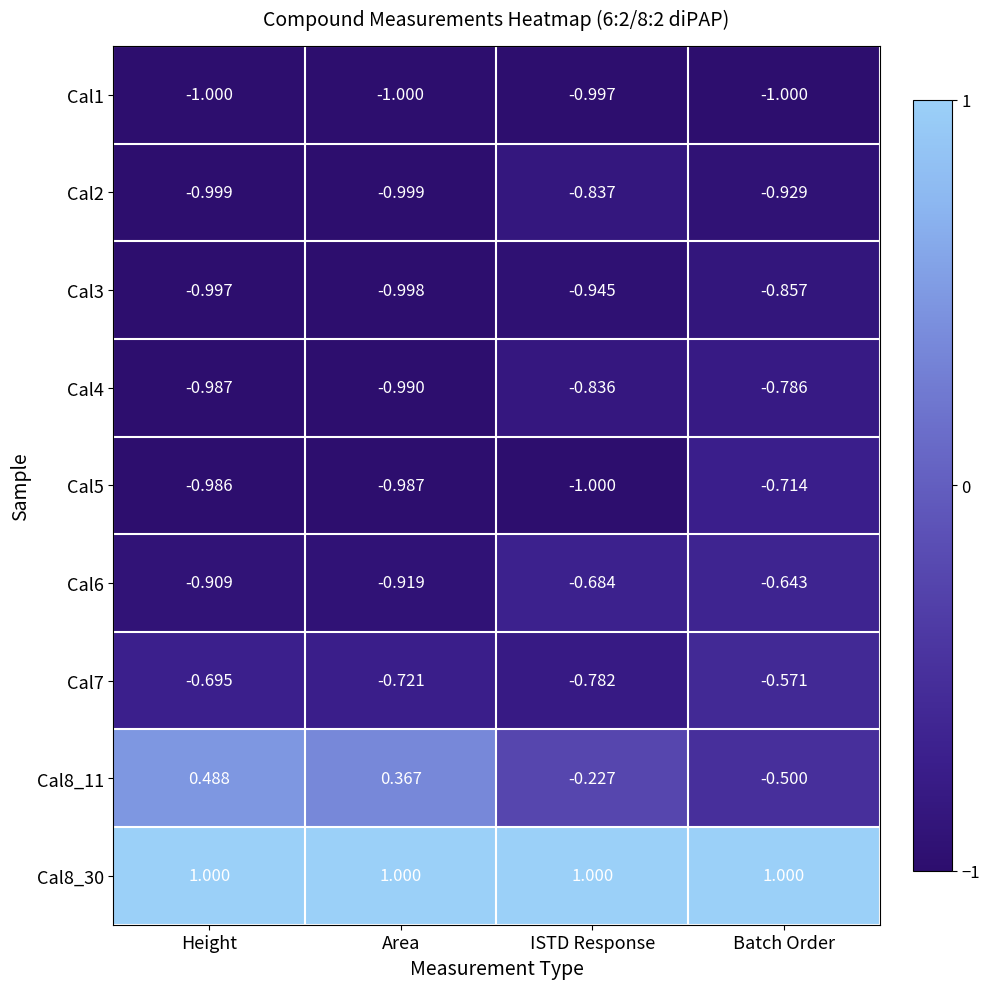

At which label is Cal7 closest to 0?

Batch Order